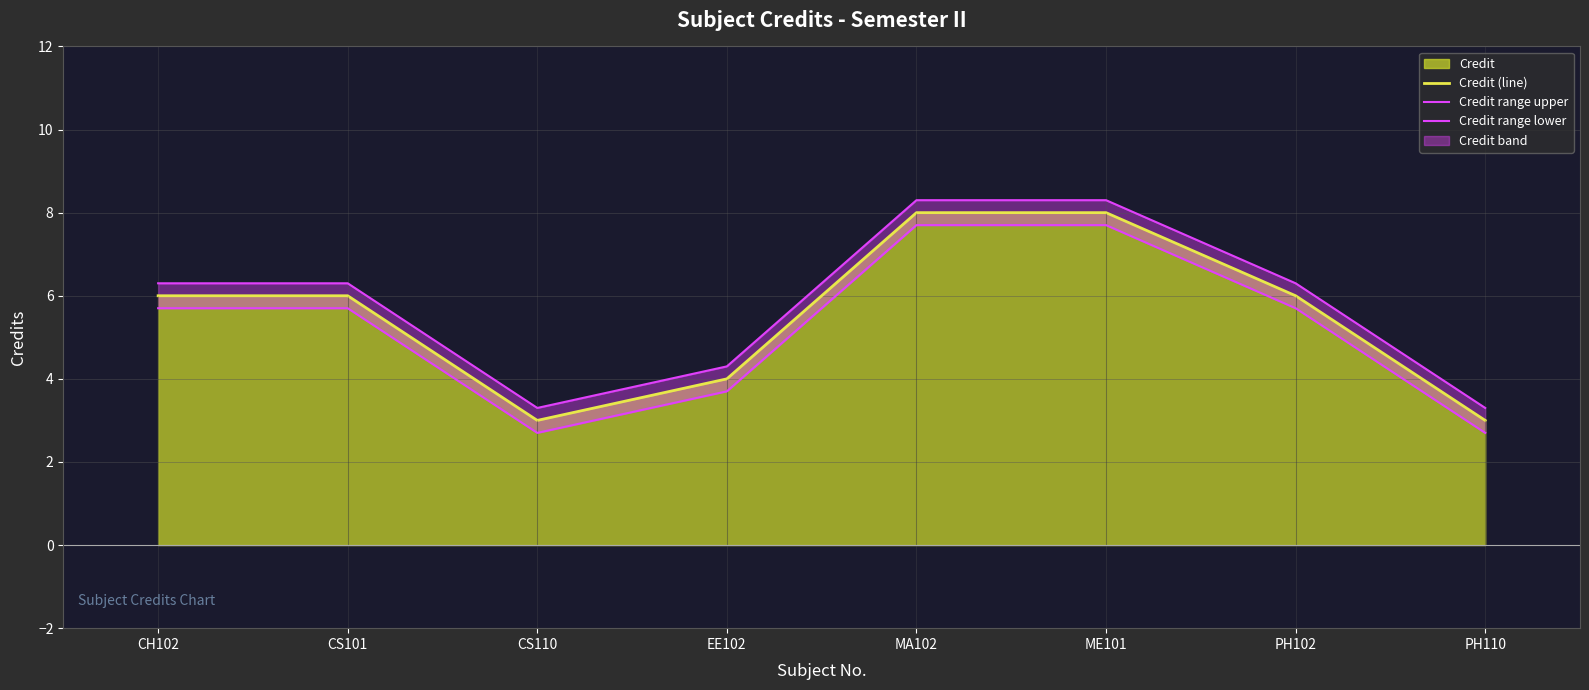

Where is Credit range upper nearest to the value 5?

EE102